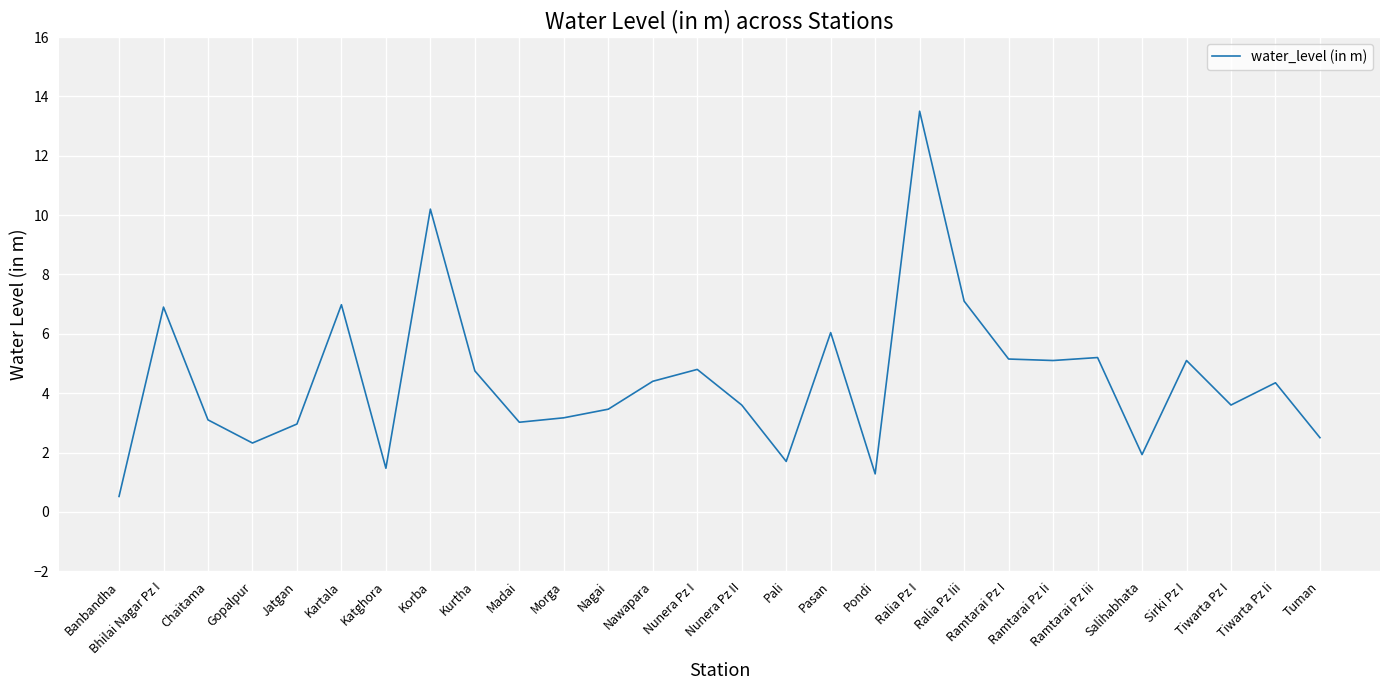

What is the change in value from Chaitama to Kartala?

+3.9